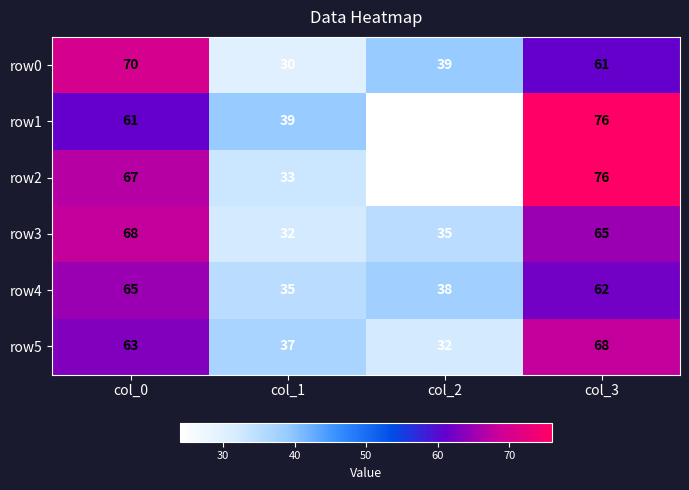

At how many categories does at least one series exceed 68?

2